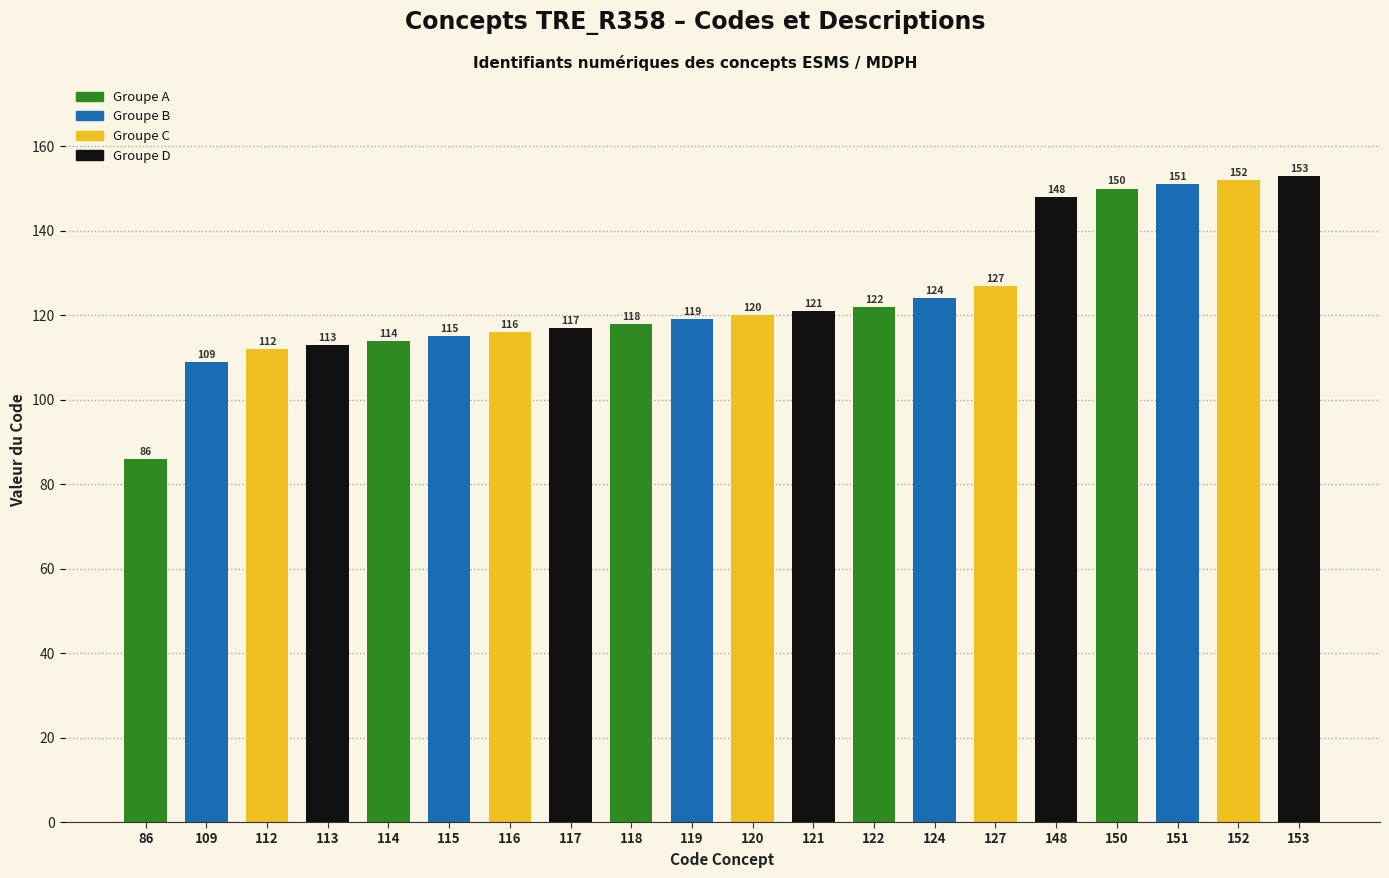

What is the approximate value at 152?

152